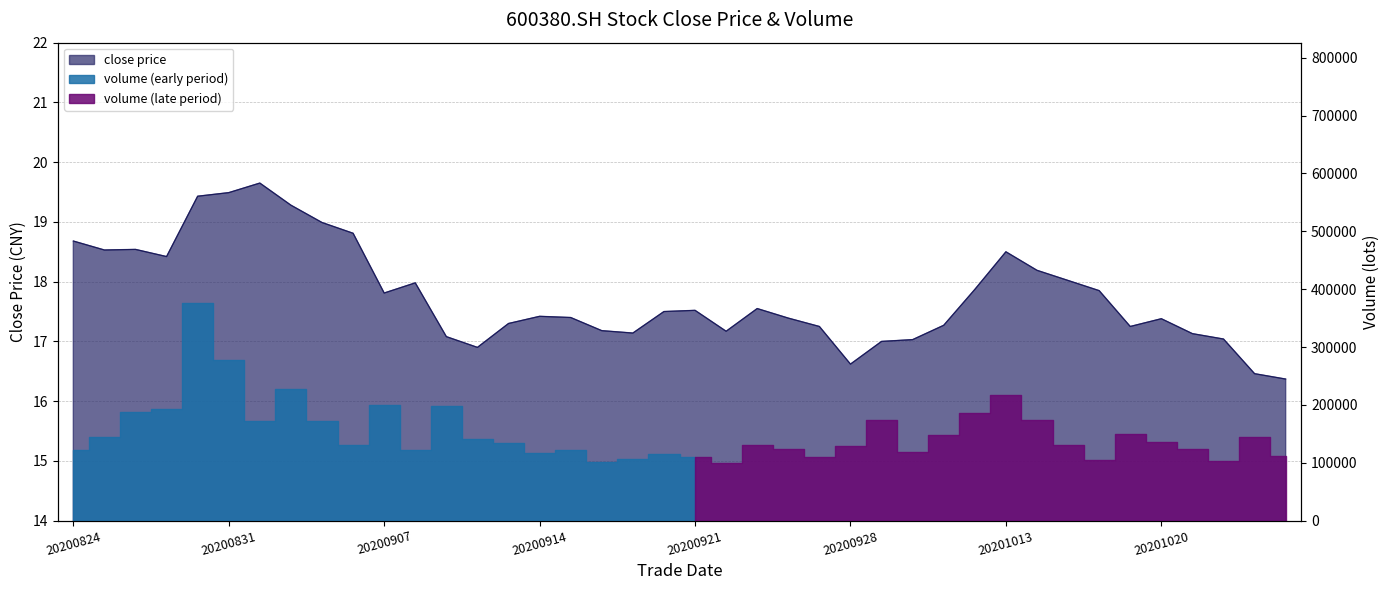

How many interior local peaks (higher than both neighbors) does the data have?

8